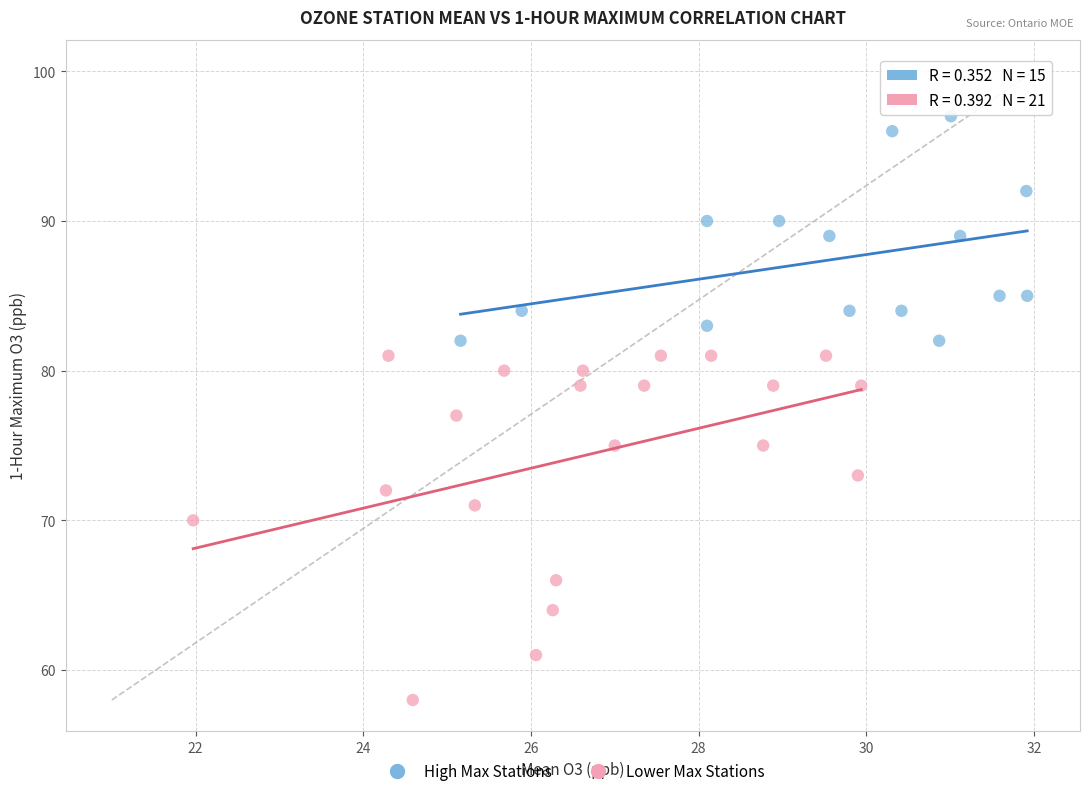

Which series contains the highest Y value?

High Max Stations